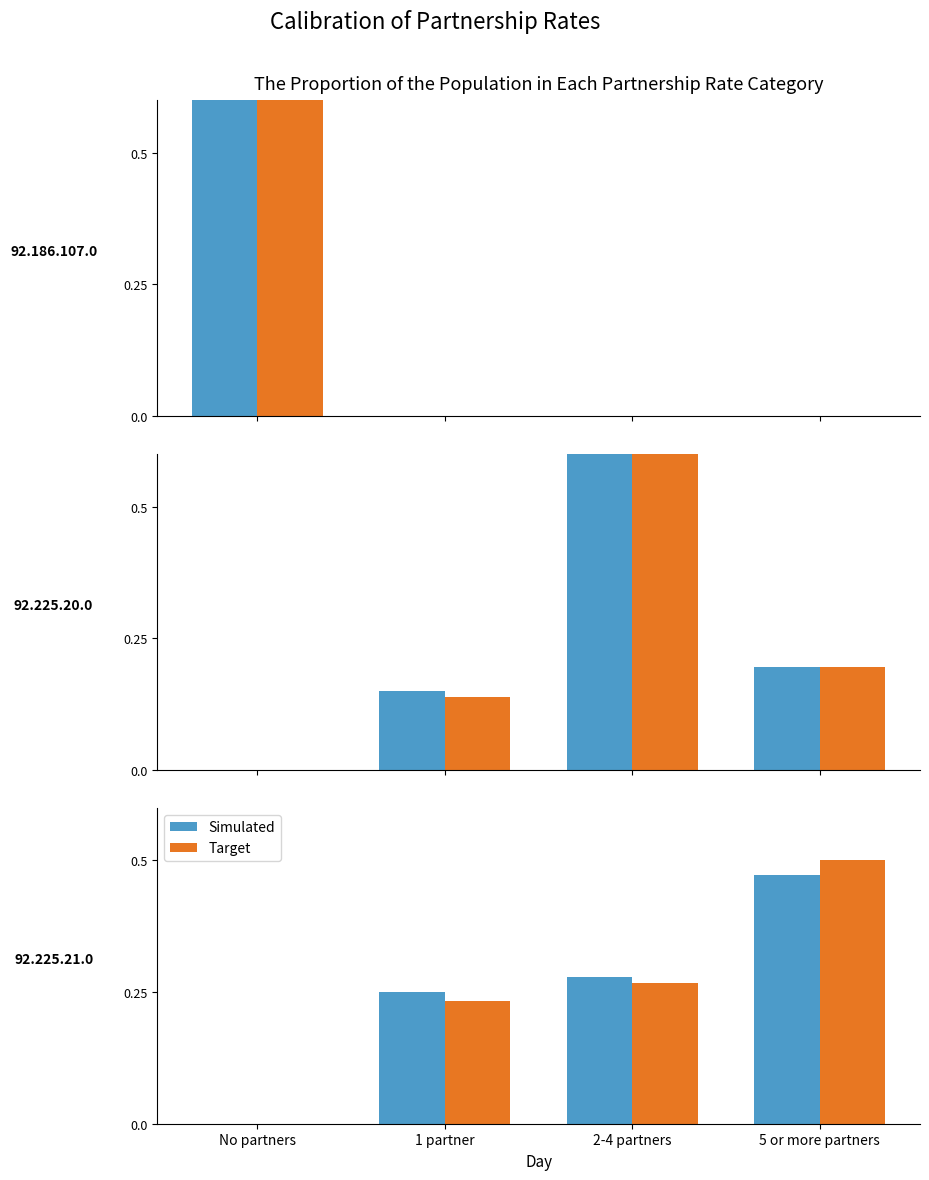

The value of Target at 2-4 partners is 0.3. True or false?

True